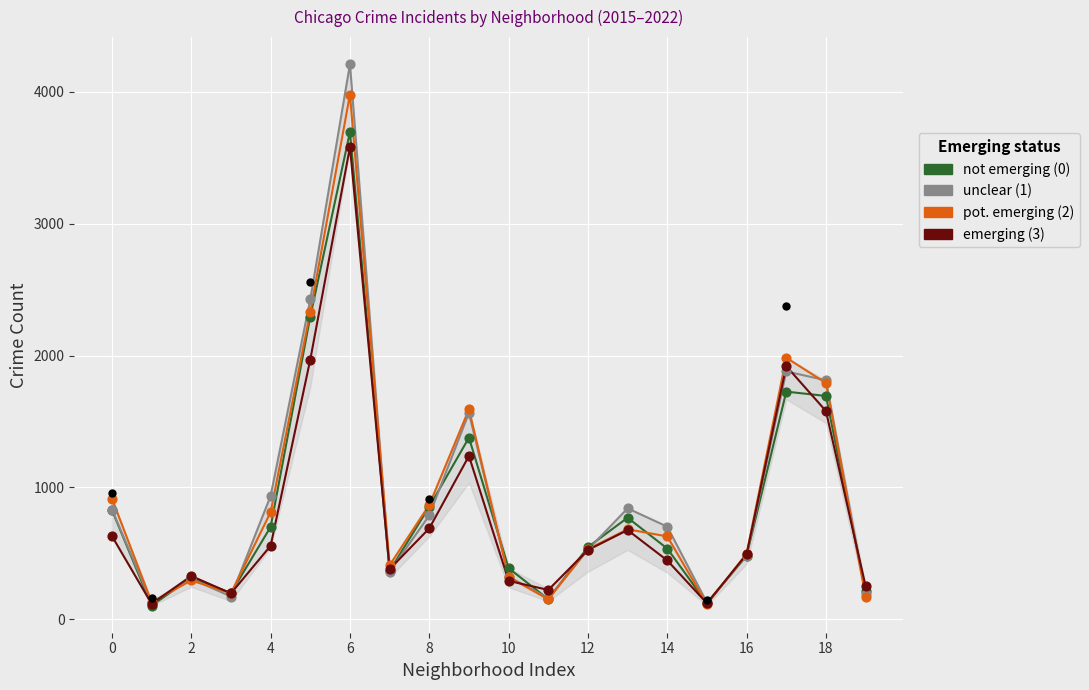

Which series reaches the minimum Y coordinate?

not emerging (0)